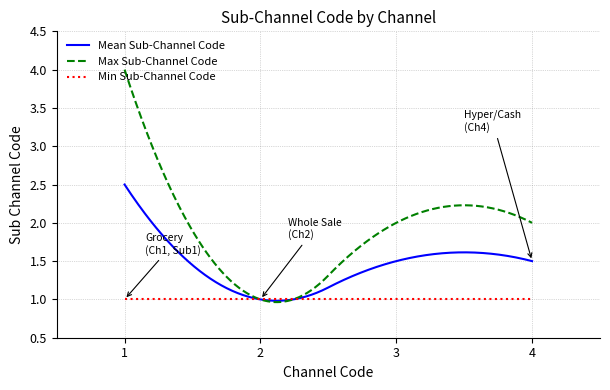

Which series has the largest total across all categories?

Max Sub-Channel Code